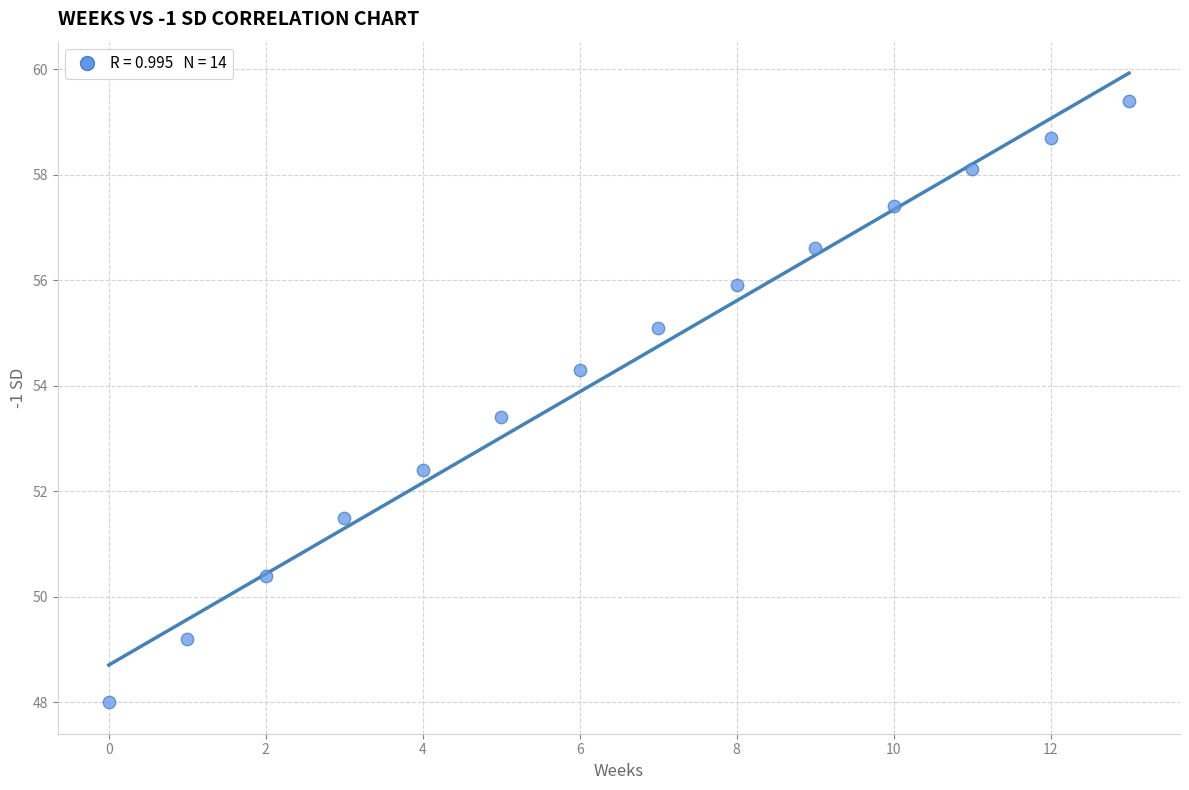

What is the range of Y values (max minus min)?

11.4